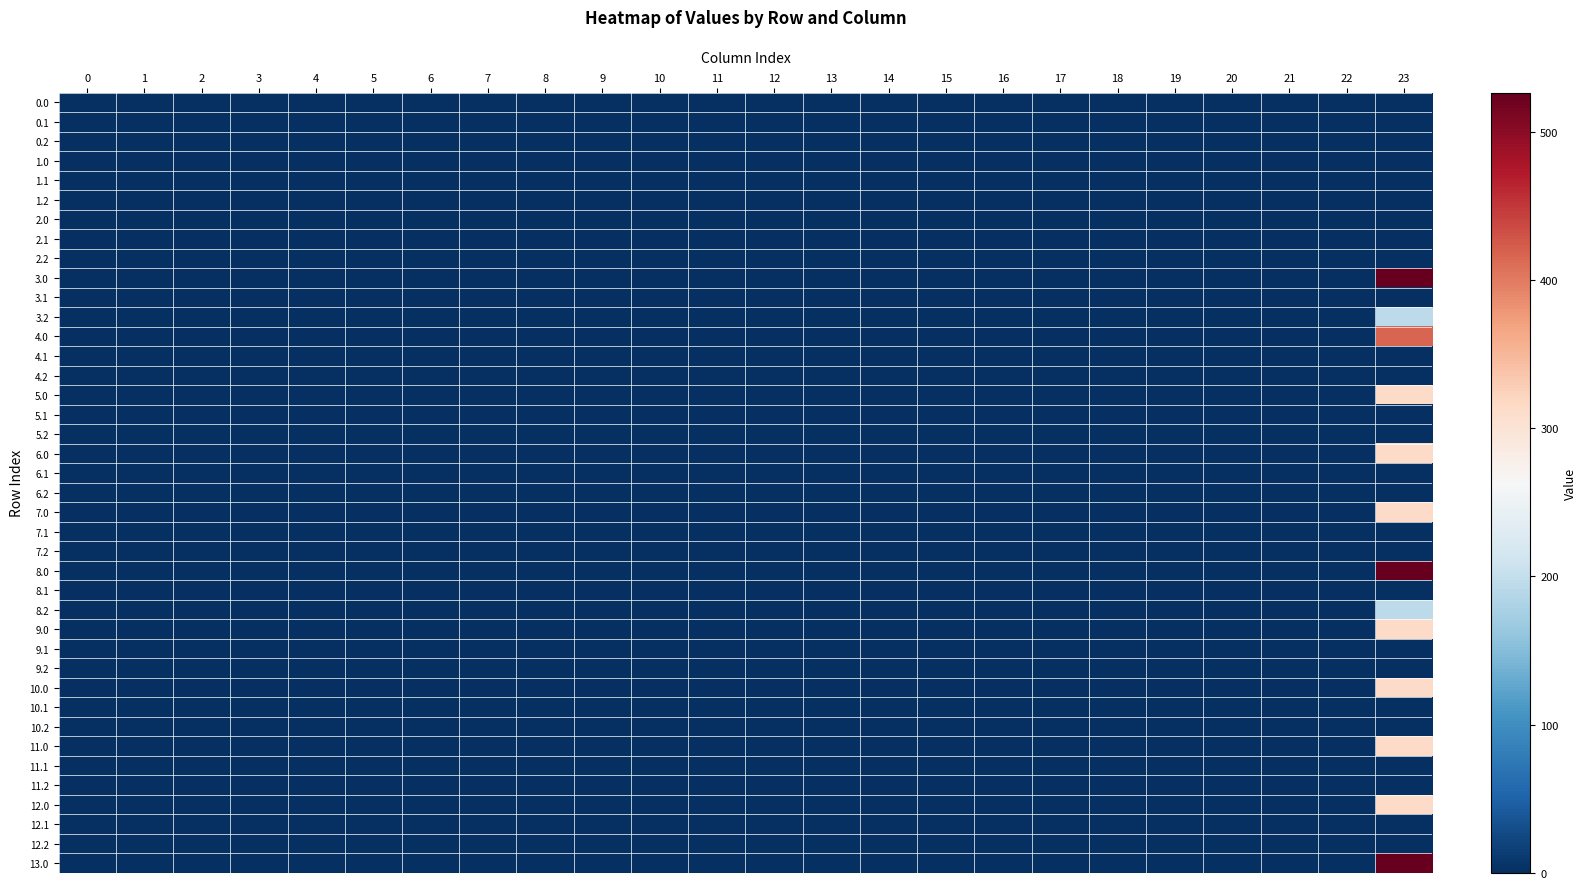

Reading right to left, list all the values displayed in this chart.

0.0: 23=0.0	22=0.0	21=0.0	20=0.0	19=0.0	18=0.0	17=0.0	16=0.0	15=0.0	14=0.0	13=0.0	12=0.0	11=0.0	10=0.0	9=0.0	8=0.0	7=0.0	6=0.0	5=0.0	4=0.0	3=0.0	2=0.0	1=0.0	0=0.0
0.1: 23=0.0	22=0.0	21=0.0	20=0.0	19=0.0	18=0.0	17=0.0	16=0.0	15=0.0	14=0.0	13=0.0	12=0.0	11=0.0	10=0.0	9=0.0	8=0.0	7=0.0	6=0.0	5=0.0	4=0.0	3=0.0	2=0.0	1=0.0	0=0.0
0.2: 23=0.0	22=0.0	21=0.0	20=0.0	19=0.0	18=0.0	17=0.0	16=0.0	15=0.0	14=0.0	13=0.0	12=0.0	11=0.0	10=0.0	9=0.0	8=0.0	7=0.0	6=0.0	5=0.0	4=0.0	3=0.0	2=0.0	1=0.0	0=0.0
1.0: 23=0.0	22=0.0	21=0.0	20=0.0	19=0.0	18=0.0	17=0.0	16=0.0	15=0.0	14=0.0	13=0.0	12=0.0	11=0.0	10=0.0	9=0.0	8=0.0	7=0.0	6=0.0	5=0.0	4=0.0	3=0.0	2=0.0	1=0.0	0=0.0
1.1: 23=0.0	22=0.0	21=0.0	20=0.0	19=0.0	18=0.0	17=0.0	16=0.0	15=0.0	14=0.0	13=0.0	12=0.0	11=0.0	10=0.0	9=0.0	8=0.0	7=0.0	6=0.0	5=0.0	4=0.0	3=0.0	2=0.0	1=0.0	0=0.0
1.2: 23=0.0	22=0.0	21=0.0	20=0.0	19=0.0	18=0.0	17=0.0	16=0.0	15=0.0	14=0.0	13=0.0	12=0.0	11=0.0	10=0.0	9=0.0	8=0.0	7=0.0	6=0.0	5=0.0	4=0.0	3=0.0	2=0.0	1=0.0	0=0.0
2.0: 23=0.0	22=0.0	21=0.0	20=0.0	19=0.0	18=0.0	17=0.0	16=0.0	15=0.0	14=0.0	13=0.0	12=0.0	11=0.0	10=0.0	9=0.0	8=0.0	7=0.0	6=0.0	5=0.0	4=0.0	3=0.0	2=0.0	1=0.0	0=0.0
2.1: 23=0.0	22=0.0	21=0.0	20=0.0	19=0.0	18=0.0	17=0.0	16=0.0	15=0.0	14=0.0	13=0.0	12=0.0	11=0.0	10=0.0	9=0.0	8=0.0	7=0.0	6=0.0	5=0.0	4=0.0	3=0.0	2=0.0	1=0.0	0=0.0
2.2: 23=0.0	22=0.0	21=0.0	20=0.0	19=0.0	18=0.0	17=0.0	16=0.0	15=0.0	14=0.0	13=0.0	12=0.0	11=0.0	10=0.0	9=0.0	8=0.0	7=0.0	6=0.0	5=0.0	4=0.0	3=0.0	2=0.0	1=0.0	0=0.0
3.0: 23=526.2	22=0.0	21=0.0	20=0.0	19=0.0	18=0.0	17=0.0	16=0.0	15=0.0	14=0.0	13=0.0	12=0.0	11=0.0	10=0.0	9=0.0	8=0.0	7=0.0	6=0.0	5=0.0	4=0.0	3=0.0	2=0.0	1=0.0	0=0.0
3.1: 23=0.0	22=0.0	21=0.0	20=0.0	19=0.0	18=0.0	17=0.0	16=0.0	15=0.0	14=0.0	13=0.0	12=0.0	11=0.0	10=0.0	9=0.0	8=0.0	7=0.0	6=0.0	5=0.0	4=0.0	3=0.0	2=0.0	1=0.0	0=0.0
3.2: 23=193.8	22=0.0	21=0.0	20=0.0	19=0.0	18=0.0	17=0.0	16=0.0	15=0.0	14=0.0	13=0.0	12=0.0	11=0.0	10=0.0	9=0.0	8=0.0	7=0.0	6=0.0	5=0.0	4=0.0	3=0.0	2=0.0	1=0.0	0=0.0
4.0: 23=416.1	22=0.0	21=0.0	20=0.0	19=0.0	18=0.0	17=0.0	16=0.0	15=0.0	14=0.0	13=0.0	12=0.0	11=0.0	10=0.0	9=0.0	8=0.0	7=0.0	6=0.0	5=0.0	4=0.0	3=0.0	2=0.0	1=0.0	0=0.0
4.1: 23=0.0	22=0.0	21=0.0	20=0.0	19=0.0	18=0.0	17=0.0	16=0.0	15=0.0	14=0.0	13=0.0	12=0.0	11=0.0	10=0.0	9=0.0	8=0.0	7=0.0	6=0.0	5=0.0	4=0.0	3=0.0	2=0.0	1=0.0	0=0.0
4.2: 23=1.7	22=0.0	21=0.0	20=0.0	19=0.0	18=0.0	17=0.0	16=0.0	15=0.0	14=0.0	13=0.0	12=0.0	11=0.0	10=0.0	9=0.0	8=0.0	7=0.0	6=0.0	5=0.0	4=0.0	3=0.0	2=0.0	1=0.0	0=0.0
5.0: 23=312.6	22=0.0	21=0.0	20=0.0	19=0.0	18=0.0	17=0.0	16=0.0	15=0.0	14=0.0	13=0.0	12=0.0	11=0.0	10=0.0	9=0.0	8=0.0	7=0.0	6=0.0	5=0.0	4=0.0	3=0.0	2=0.0	1=0.0	0=0.0
5.1: 23=0.0	22=0.0	21=0.0	20=0.0	19=0.0	18=0.0	17=0.0	16=0.0	15=0.0	14=0.0	13=0.0	12=0.0	11=0.0	10=0.0	9=0.0	8=0.0	7=0.0	6=0.0	5=0.0	4=0.0	3=0.0	2=0.0	1=0.0	0=0.0
5.2: 23=0.0	22=0.0	21=0.0	20=0.0	19=0.0	18=0.0	17=0.0	16=0.0	15=0.0	14=0.0	13=0.0	12=0.0	11=0.0	10=0.0	9=0.0	8=0.0	7=0.0	6=0.0	5=0.0	4=0.0	3=0.0	2=0.0	1=0.0	0=0.0
6.0: 23=312.6	22=0.0	21=0.0	20=0.0	19=0.0	18=0.0	17=0.0	16=0.0	15=0.0	14=0.0	13=0.0	12=0.0	11=0.0	10=0.0	9=0.0	8=0.0	7=0.0	6=0.0	5=0.0	4=0.0	3=0.0	2=0.0	1=0.0	0=0.0
6.1: 23=0.0	22=0.0	21=0.0	20=0.0	19=0.0	18=0.0	17=0.0	16=0.0	15=0.0	14=0.0	13=0.0	12=0.0	11=0.0	10=0.0	9=0.0	8=0.0	7=0.0	6=0.0	5=0.0	4=0.0	3=0.0	2=0.0	1=0.0	0=0.0
6.2: 23=0.0	22=0.0	21=0.0	20=0.0	19=0.0	18=0.0	17=0.0	16=0.0	15=0.0	14=0.0	13=0.0	12=0.0	11=0.0	10=0.0	9=0.0	8=0.0	7=0.0	6=0.0	5=0.0	4=0.0	3=0.0	2=0.0	1=0.0	0=0.0
7.0: 23=312.6	22=0.0	21=0.0	20=0.0	19=0.0	18=0.0	17=0.0	16=0.0	15=0.0	14=0.0	13=0.0	12=0.0	11=0.0	10=0.0	9=0.0	8=0.0	7=0.0	6=0.0	5=0.0	4=0.0	3=0.0	2=0.0	1=0.0	0=0.0
7.1: 23=0.0	22=0.0	21=0.0	20=0.0	19=0.0	18=0.0	17=0.0	16=0.0	15=0.0	14=0.0	13=0.0	12=0.0	11=0.0	10=0.0	9=0.0	8=0.0	7=0.0	6=0.0	5=0.0	4=0.0	3=0.0	2=0.0	1=0.0	0=0.0
7.2: 23=0.0	22=0.0	21=0.0	20=0.0	19=0.0	18=0.0	17=0.0	16=0.0	15=0.0	14=0.0	13=0.0	12=0.0	11=0.0	10=0.0	9=0.0	8=0.0	7=0.0	6=0.0	5=0.0	4=0.0	3=0.0	2=0.0	1=0.0	0=0.0
8.0: 23=526.2	22=0.0	21=0.0	20=0.0	19=0.0	18=0.0	17=0.0	16=0.0	15=0.0	14=0.0	13=0.0	12=0.0	11=0.0	10=0.0	9=0.0	8=0.0	7=0.0	6=0.0	5=0.0	4=0.0	3=0.0	2=0.0	1=0.0	0=0.0
8.1: 23=0.0	22=0.0	21=0.0	20=0.0	19=0.0	18=0.0	17=0.0	16=0.0	15=0.0	14=0.0	13=0.0	12=0.0	11=0.0	10=0.0	9=0.0	8=0.0	7=0.0	6=0.0	5=0.0	4=0.0	3=0.0	2=0.0	1=0.0	0=0.0
8.2: 23=193.8	22=0.0	21=0.0	20=0.0	19=0.0	18=0.0	17=0.0	16=0.0	15=0.0	14=0.0	13=0.0	12=0.0	11=0.0	10=0.0	9=0.0	8=0.0	7=0.0	6=0.0	5=0.0	4=0.0	3=0.0	2=0.0	1=0.0	0=0.0
9.0: 23=312.6	22=0.0	21=0.0	20=0.0	19=0.0	18=0.0	17=0.0	16=0.0	15=0.0	14=0.0	13=0.0	12=0.0	11=0.0	10=0.0	9=0.0	8=0.0	7=0.0	6=0.0	5=0.0	4=0.0	3=0.0	2=0.0	1=0.0	0=0.0
9.1: 23=0.0	22=0.0	21=0.0	20=0.0	19=0.0	18=0.0	17=0.0	16=0.0	15=0.0	14=0.0	13=0.0	12=0.0	11=0.0	10=0.0	9=0.0	8=0.0	7=0.0	6=0.0	5=0.0	4=0.0	3=0.0	2=0.0	1=0.0	0=0.0
9.2: 23=0.0	22=0.0	21=0.0	20=0.0	19=0.0	18=0.0	17=0.0	16=0.0	15=0.0	14=0.0	13=0.0	12=0.0	11=0.0	10=0.0	9=0.0	8=0.0	7=0.0	6=0.0	5=0.0	4=0.0	3=0.0	2=0.0	1=0.0	0=0.0
10.0: 23=312.6	22=0.0	21=0.0	20=0.0	19=0.0	18=0.0	17=0.0	16=0.0	15=0.0	14=0.0	13=0.0	12=0.0	11=0.0	10=0.0	9=0.0	8=0.0	7=0.0	6=0.0	5=0.0	4=0.0	3=0.0	2=0.0	1=0.0	0=0.0
10.1: 23=0.0	22=0.0	21=0.0	20=0.0	19=0.0	18=0.0	17=0.0	16=0.0	15=0.0	14=0.0	13=0.0	12=0.0	11=0.0	10=0.0	9=0.0	8=0.0	7=0.0	6=0.0	5=0.0	4=0.0	3=0.0	2=0.0	1=0.0	0=0.0
10.2: 23=0.0	22=0.0	21=0.0	20=0.0	19=0.0	18=0.0	17=0.0	16=0.0	15=0.0	14=0.0	13=0.0	12=0.0	11=0.0	10=0.0	9=0.0	8=0.0	7=0.0	6=0.0	5=0.0	4=0.0	3=0.0	2=0.0	1=0.0	0=0.0
11.0: 23=312.6	22=0.0	21=0.0	20=0.0	19=0.0	18=0.0	17=0.0	16=0.0	15=0.0	14=0.0	13=0.0	12=0.0	11=0.0	10=0.0	9=0.0	8=0.0	7=0.0	6=0.0	5=0.0	4=0.0	3=0.0	2=0.0	1=0.0	0=0.0
11.1: 23=0.0	22=0.0	21=0.0	20=0.0	19=0.0	18=0.0	17=0.0	16=0.0	15=0.0	14=0.0	13=0.0	12=0.0	11=0.0	10=0.0	9=0.0	8=0.0	7=0.0	6=0.0	5=0.0	4=0.0	3=0.0	2=0.0	1=0.0	0=0.0
11.2: 23=0.0	22=0.0	21=0.0	20=0.0	19=0.0	18=0.0	17=0.0	16=0.0	15=0.0	14=0.0	13=0.0	12=0.0	11=0.0	10=0.0	9=0.0	8=0.0	7=0.0	6=0.0	5=0.0	4=0.0	3=0.0	2=0.0	1=0.0	0=0.0
12.0: 23=312.6	22=0.0	21=0.0	20=0.0	19=0.0	18=0.0	17=0.0	16=0.0	15=0.0	14=0.0	13=0.0	12=0.0	11=0.0	10=0.0	9=0.0	8=0.0	7=0.0	6=0.0	5=0.0	4=0.0	3=0.0	2=0.0	1=0.0	0=0.0
12.1: 23=0.0	22=0.0	21=0.0	20=0.0	19=0.0	18=0.0	17=0.0	16=0.0	15=0.0	14=0.0	13=0.0	12=0.0	11=0.0	10=0.0	9=0.0	8=0.0	7=0.0	6=0.0	5=0.0	4=0.0	3=0.0	2=0.0	1=0.0	0=0.0
12.2: 23=0.0	22=0.0	21=0.0	20=0.0	19=0.0	18=0.0	17=0.0	16=0.0	15=0.0	14=0.0	13=0.0	12=0.0	11=0.0	10=0.0	9=0.0	8=0.0	7=0.0	6=0.0	5=0.0	4=0.0	3=0.0	2=0.0	1=0.0	0=0.0
13.0: 23=526.2	22=0.0	21=0.0	20=0.0	19=0.0	18=0.0	17=0.0	16=0.0	15=0.0	14=0.0	13=0.0	12=0.0	11=0.0	10=0.0	9=0.0	8=0.0	7=0.0	6=0.0	5=0.0	4=0.0	3=0.0	2=0.0	1=0.0	0=0.0